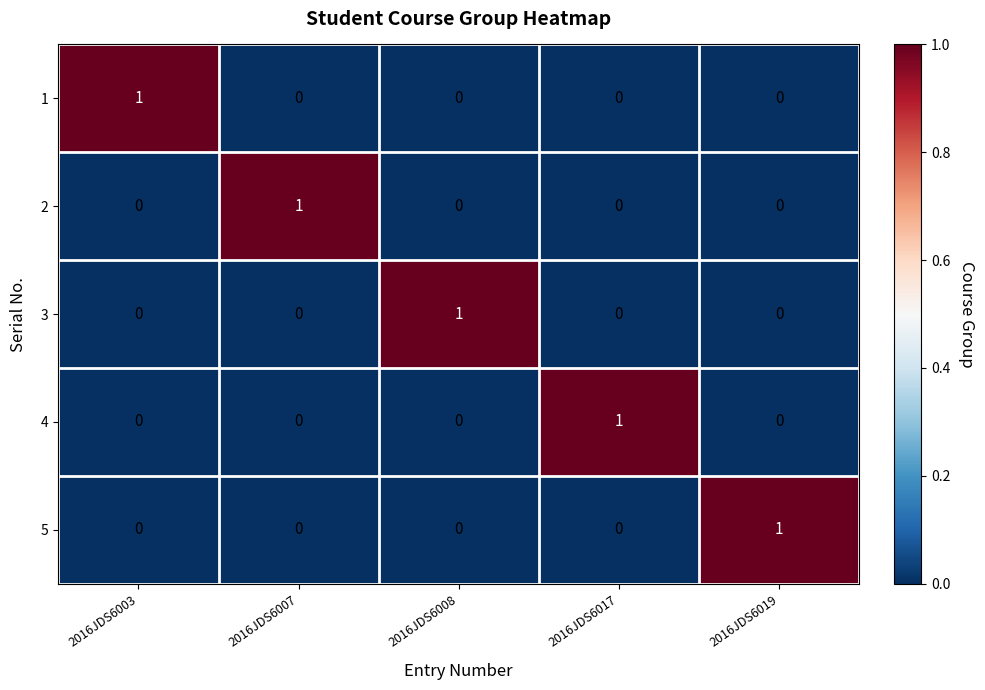

How many 3 values are between 0 and 1?

5